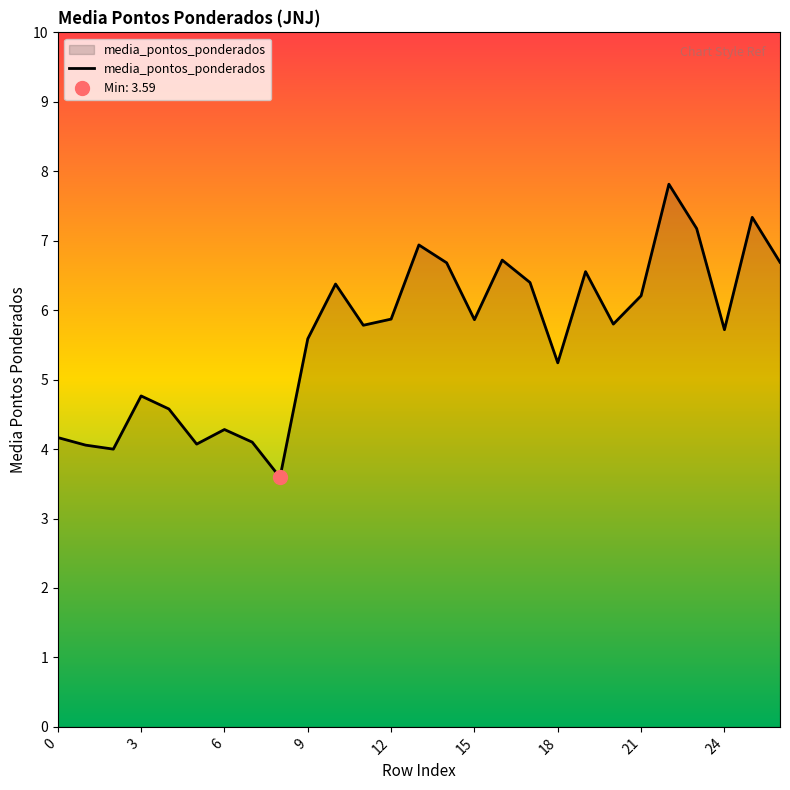

What is the greatest value displayed?

7.8